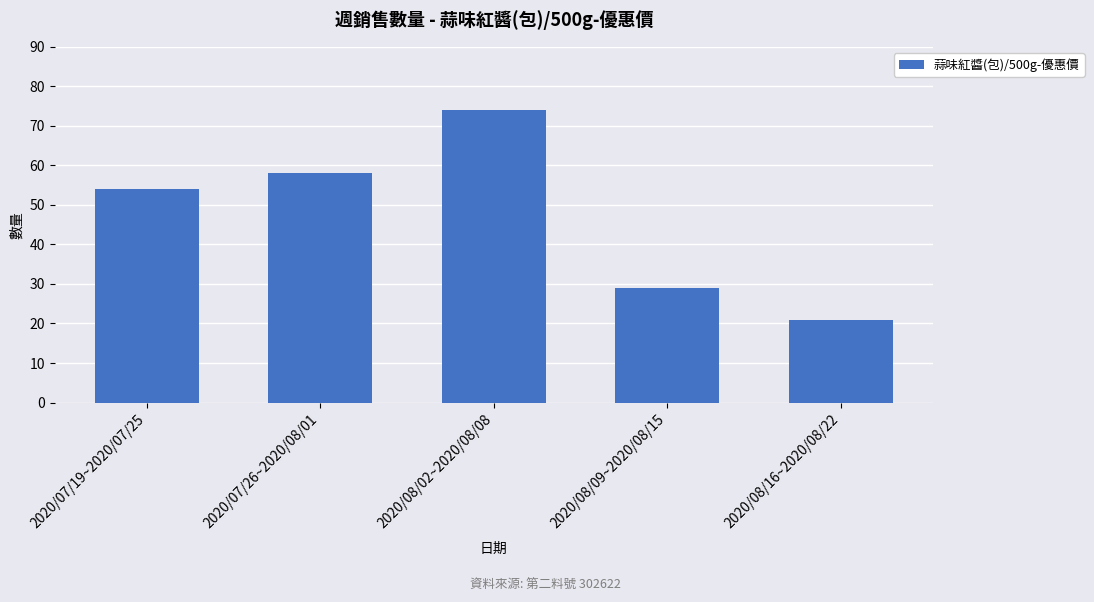

Rank the categories by value from highest to lowest.

2020/08/02~2020/08/08, 2020/07/26~2020/08/01, 2020/07/19~2020/07/25, 2020/08/09~2020/08/15, 2020/08/16~2020/08/22